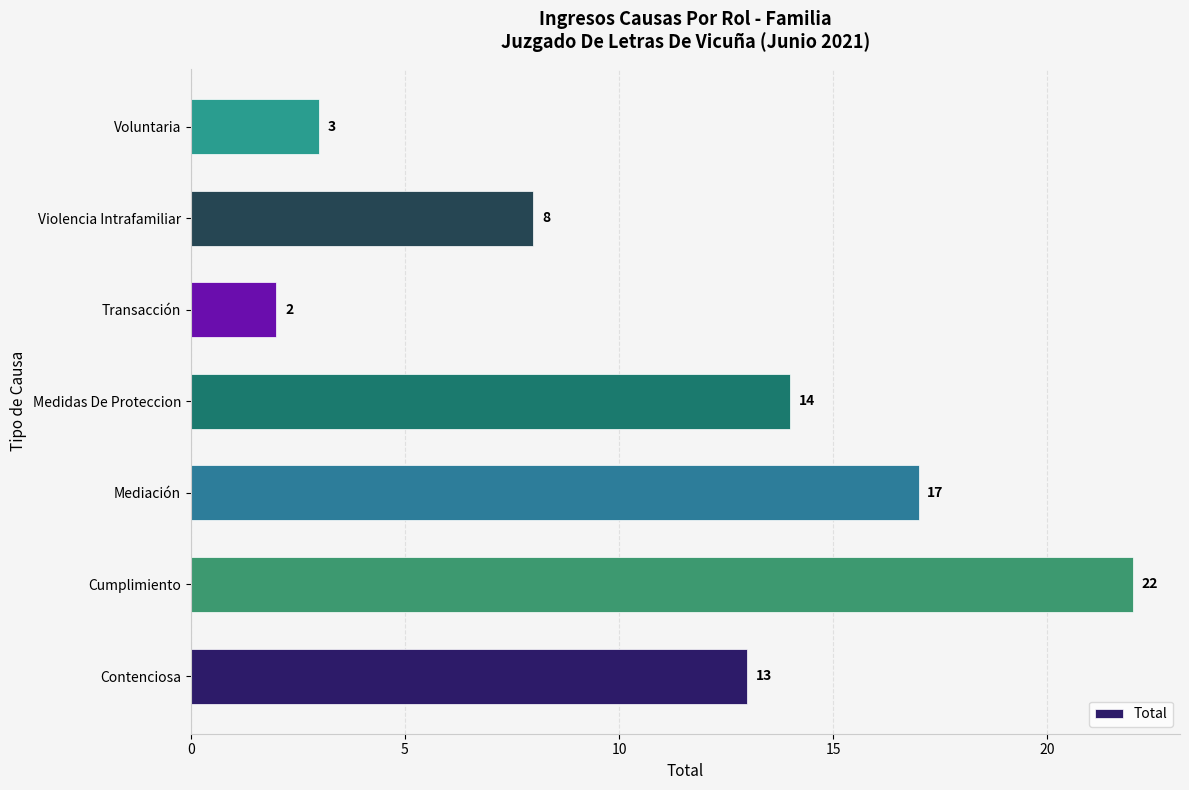

How many bars are there in total?

7